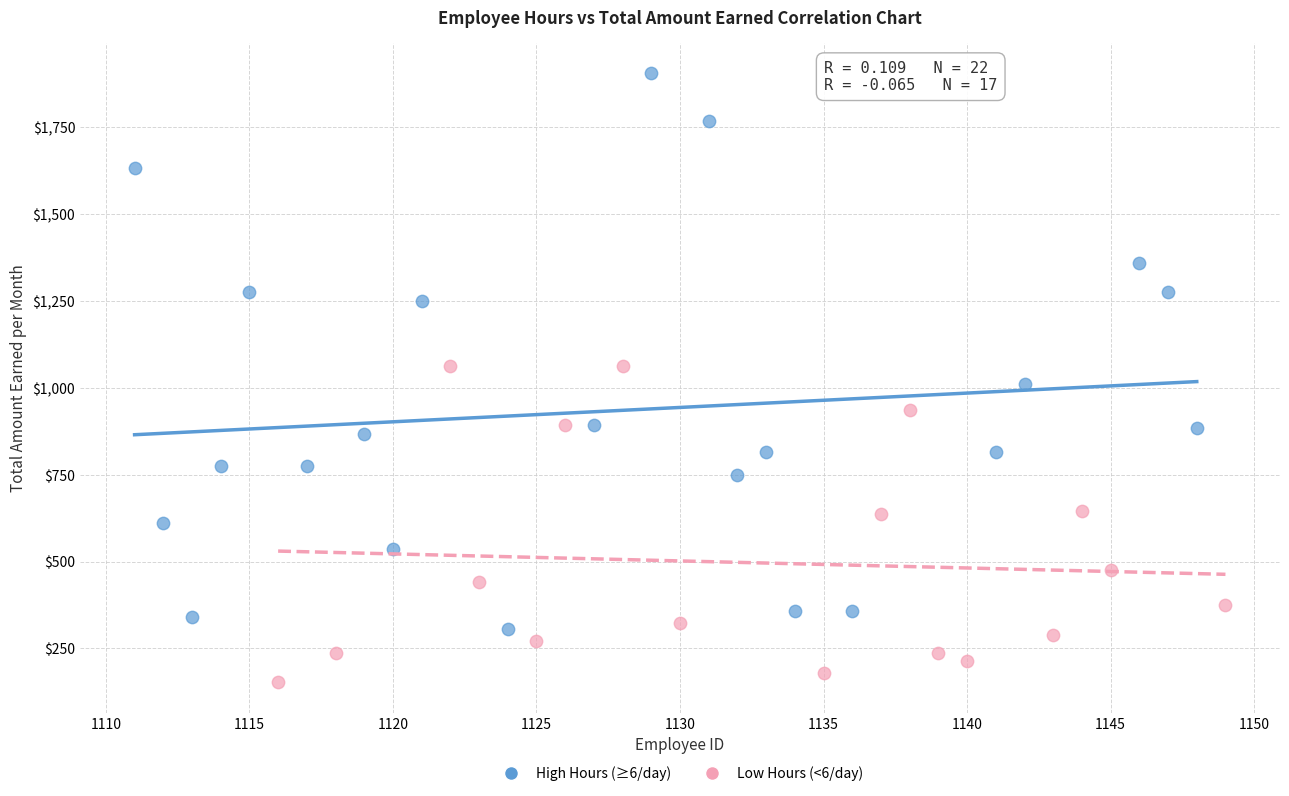

Which series has the widest spread of Y values?

High Hours (≥6/day)